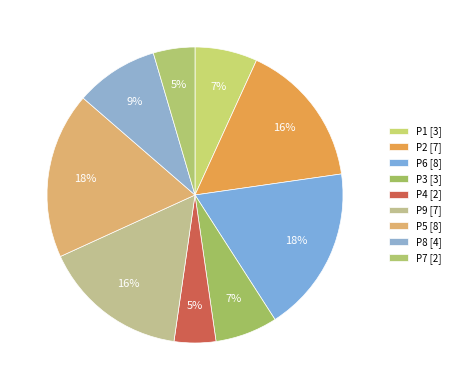

Rank the categories by value from highest to lowest.

P6, P5, P2, P9, P8, P1, P3, P4, P7